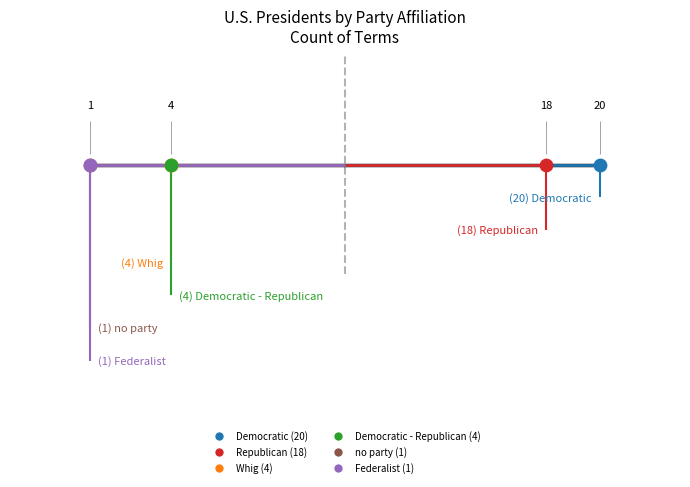

Which has a higher value, Federalist or Republican?

Republican